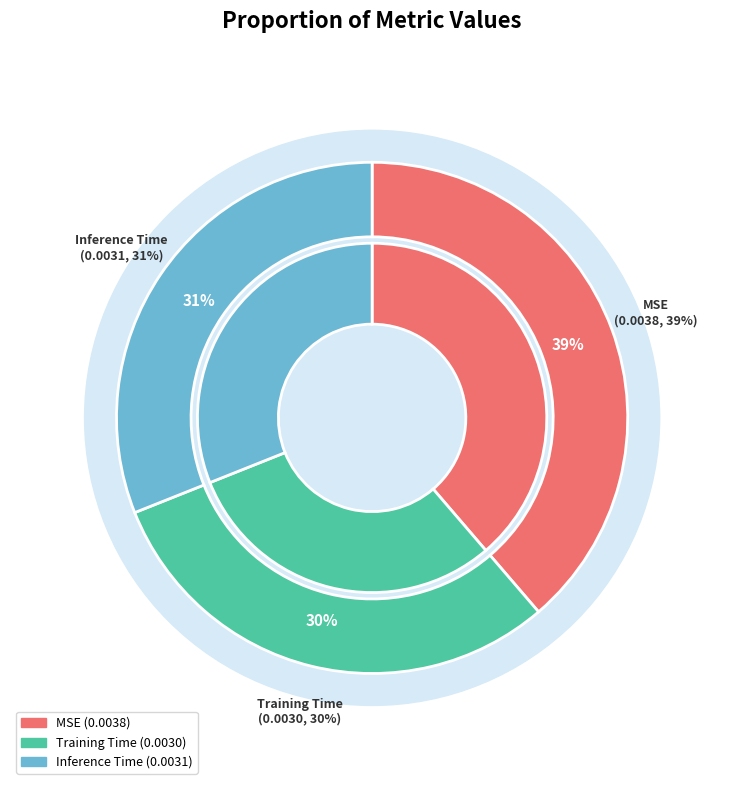

Does any single category account for the majority?

No